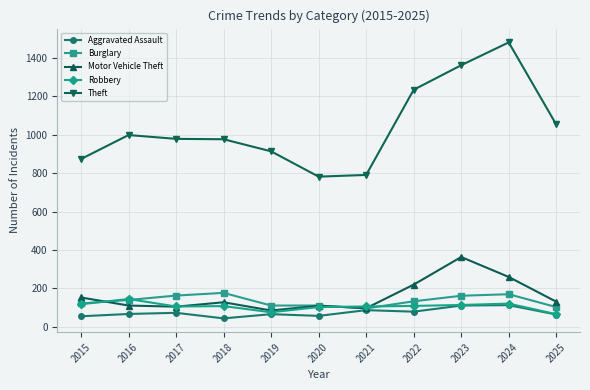

What is the approximate value of Motor Vehicle Theft at 2017, to the nearest 50?

100